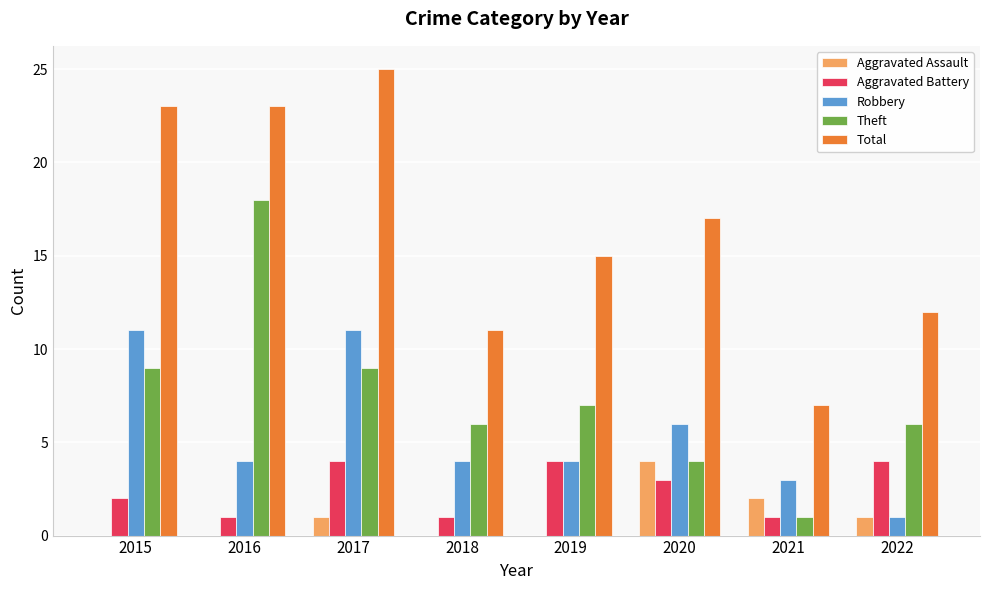

Reading right to left, extract all data points from this chart.

Aggravated Assault: 2022=1	2021=2	2020=4	2019=0	2018=0	2017=1	2016=0	2015=0
Aggravated Battery: 2022=4	2021=1	2020=3	2019=4	2018=1	2017=4	2016=1	2015=2
Robbery: 2022=1	2021=3	2020=6	2019=4	2018=4	2017=11	2016=4	2015=11
Theft: 2022=6	2021=1	2020=4	2019=7	2018=6	2017=9	2016=18	2015=9
Total: 2022=12	2021=7	2020=17	2019=15	2018=11	2017=25	2016=23	2015=23